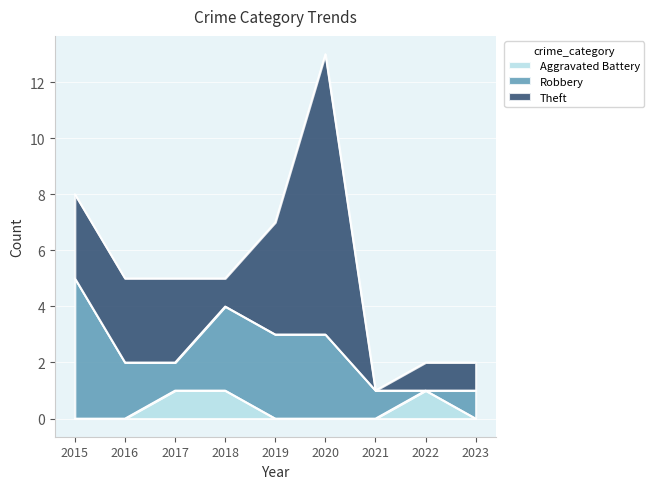

Which category has the lowest value across all series?

2015